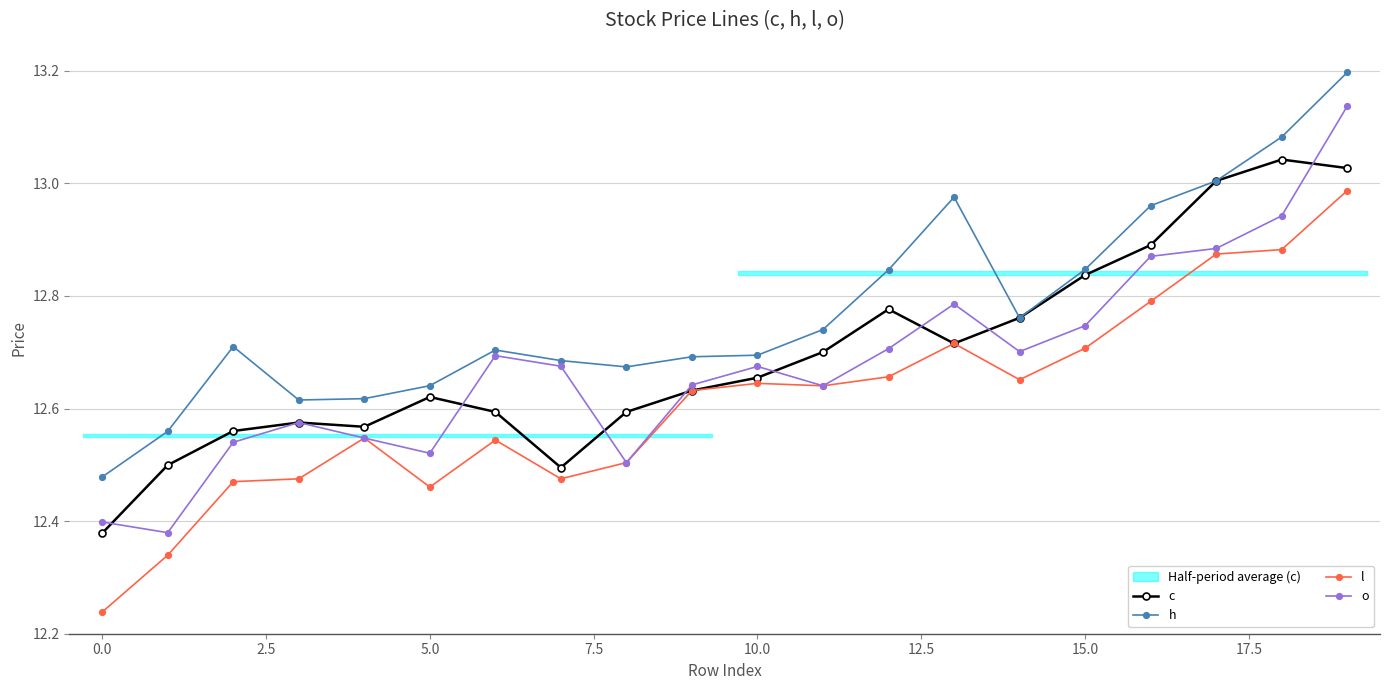

Which series has the largest range (max minus min)?

o